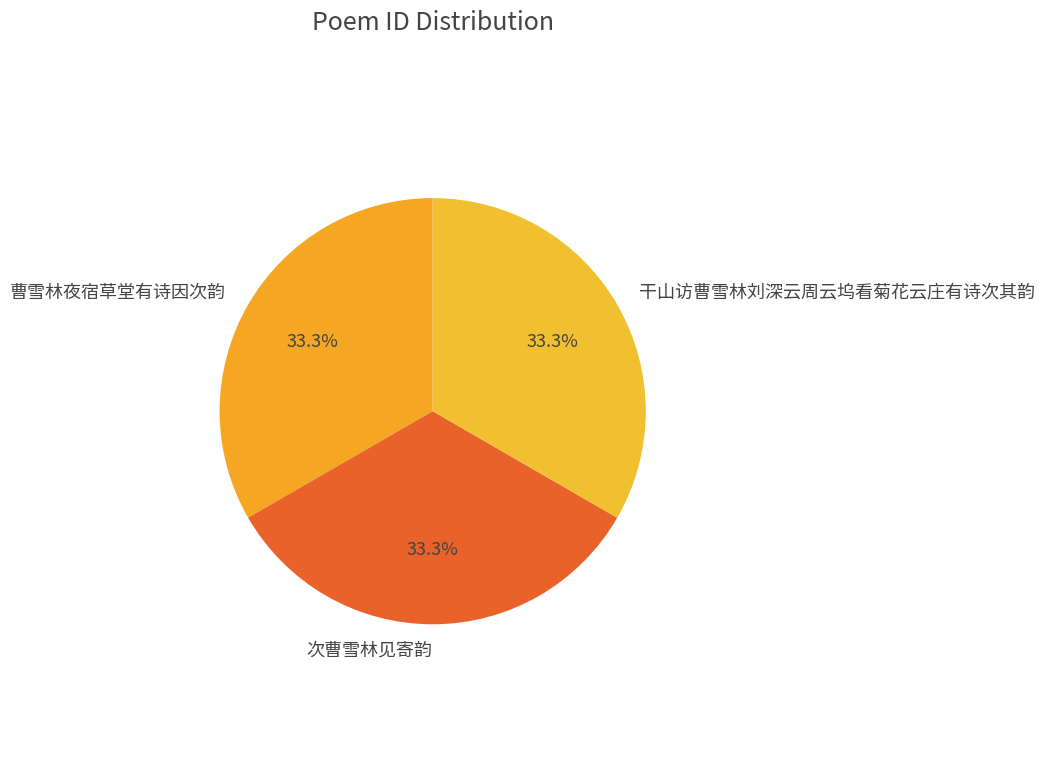

Is the sum of 次曹雪林见寄韵 and 干山访曹雪林刘深云周云坞看菊花云庄有诗次其韵 greater than half?

Yes